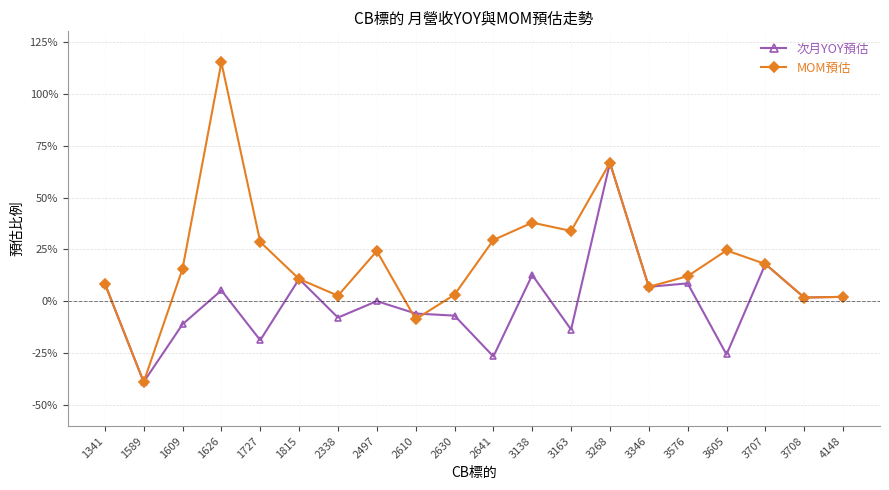

What are all the series names shown in the legend?

次月YOY預估, MOM預估